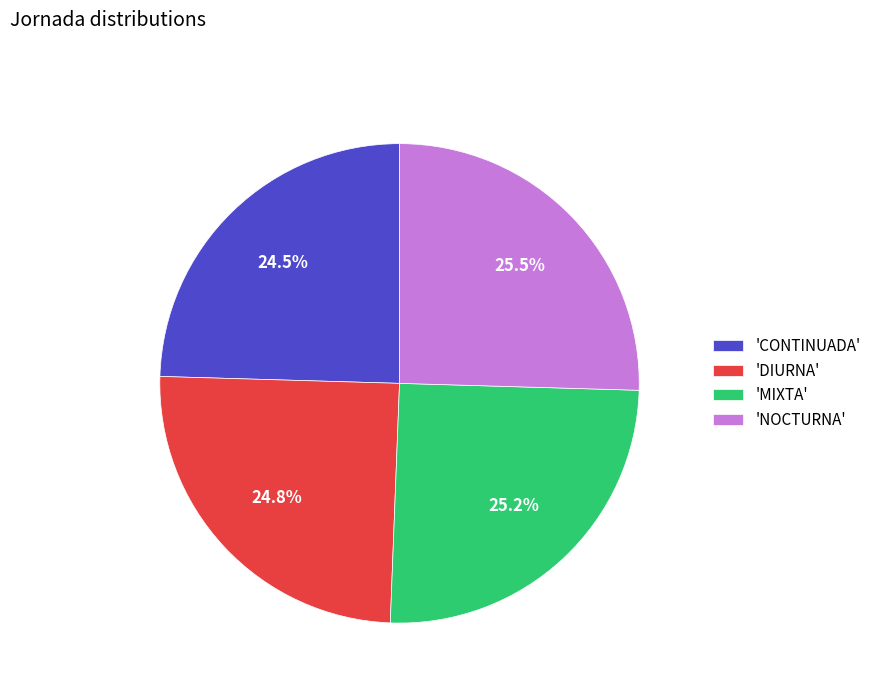

What is the ratio of the value at 'DIURNA' to the value at 'CONTINUADA'?

1.0